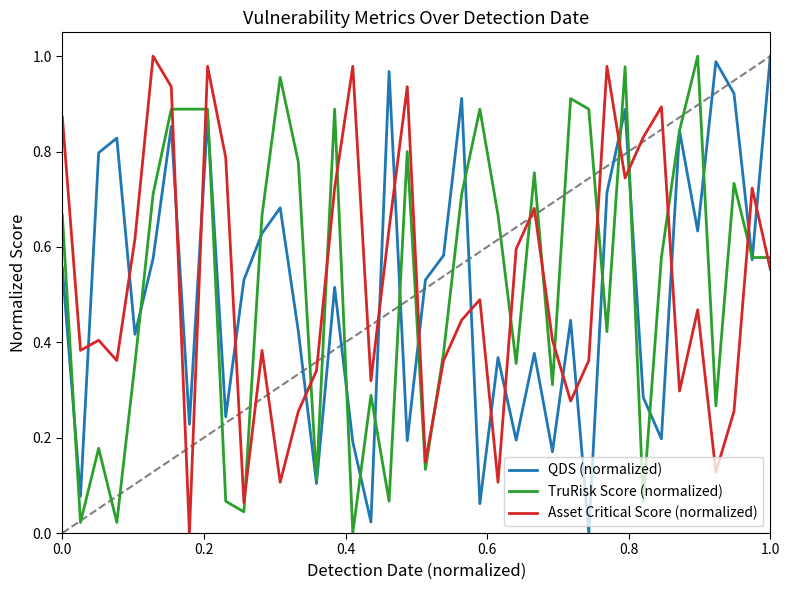

True or false: Asset Critical Score (normalized) and QDS (normalized) cross at least once.

True